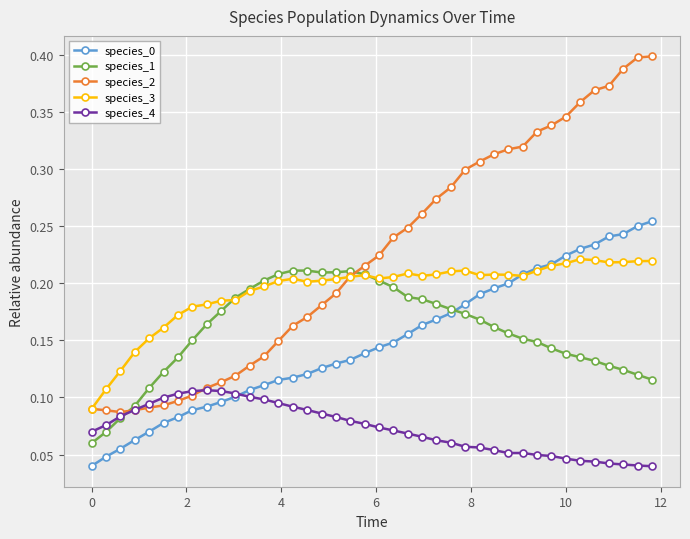

Count the species_1 values in the range 0 to 1.

40